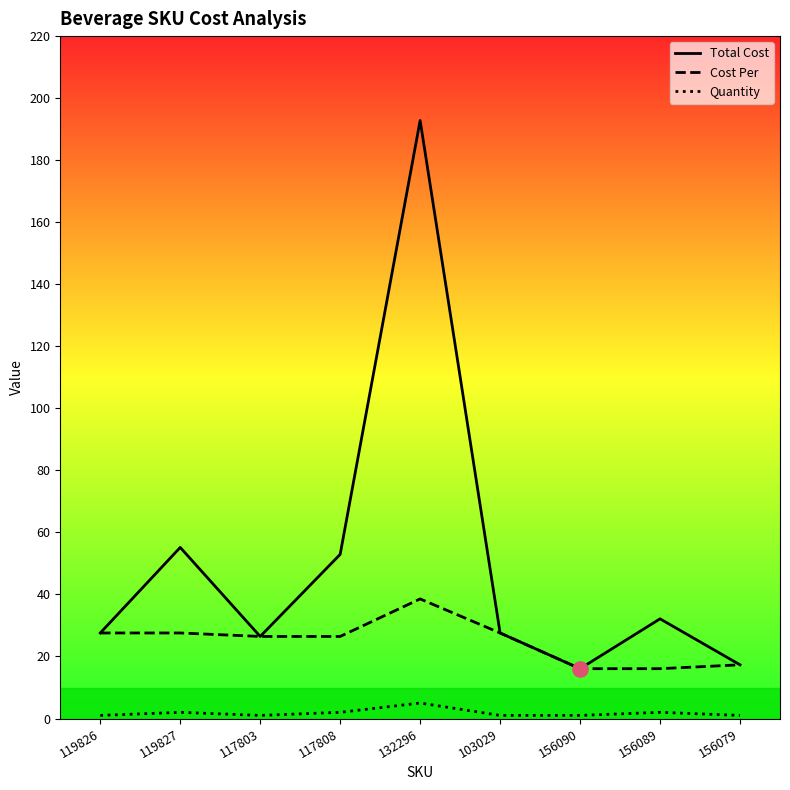

Which series contains the highest Y value?

Total Cost